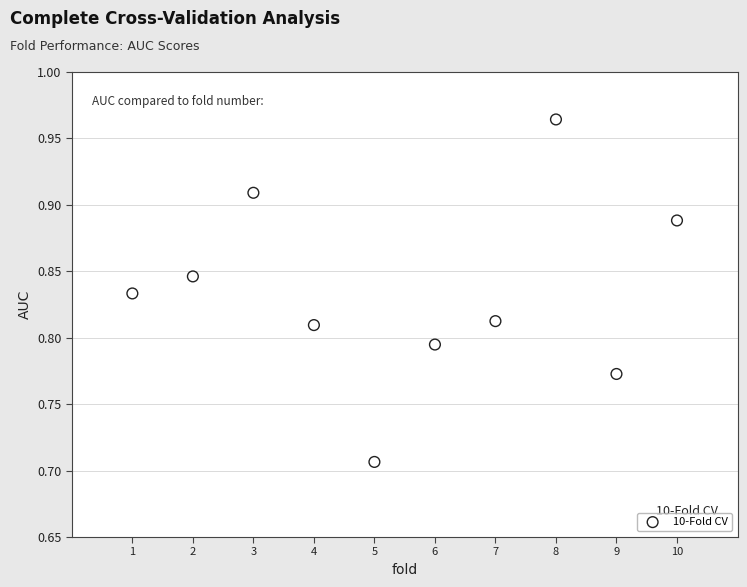

What is the average X value?

5.5